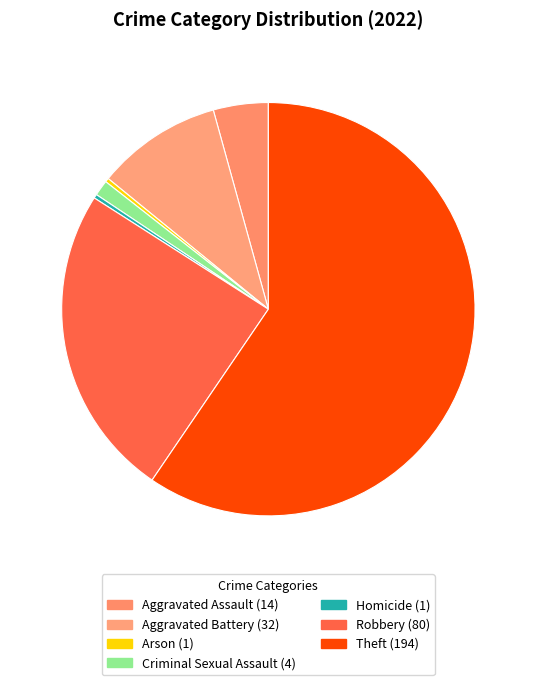

What is the ratio of the value at Aggravated Battery to the value at Robbery?

0.4